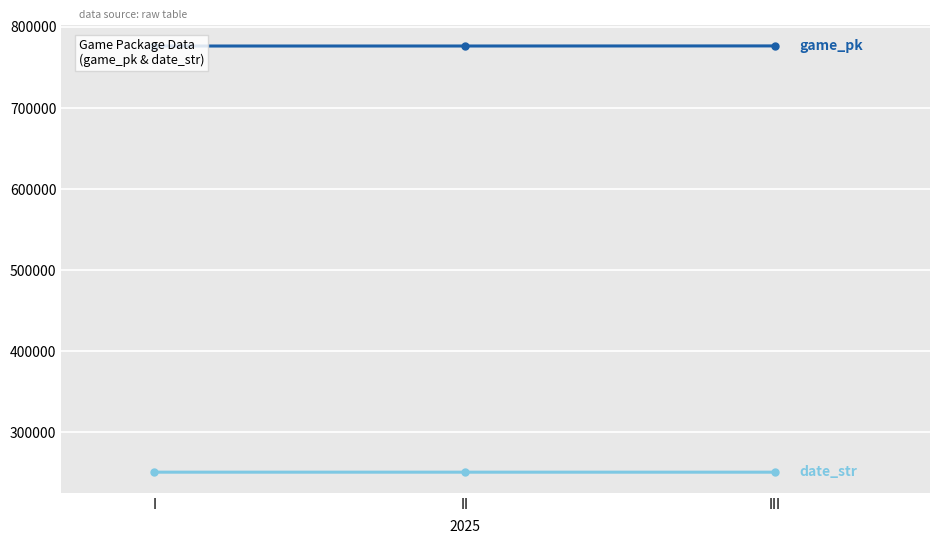

The value of date_str at I is 60174. True or false?

False